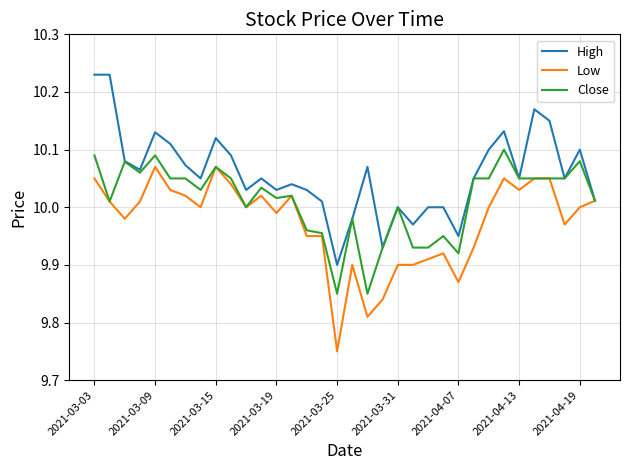

Rank the series by their average value, from lowest to highest.

Low, Close, High